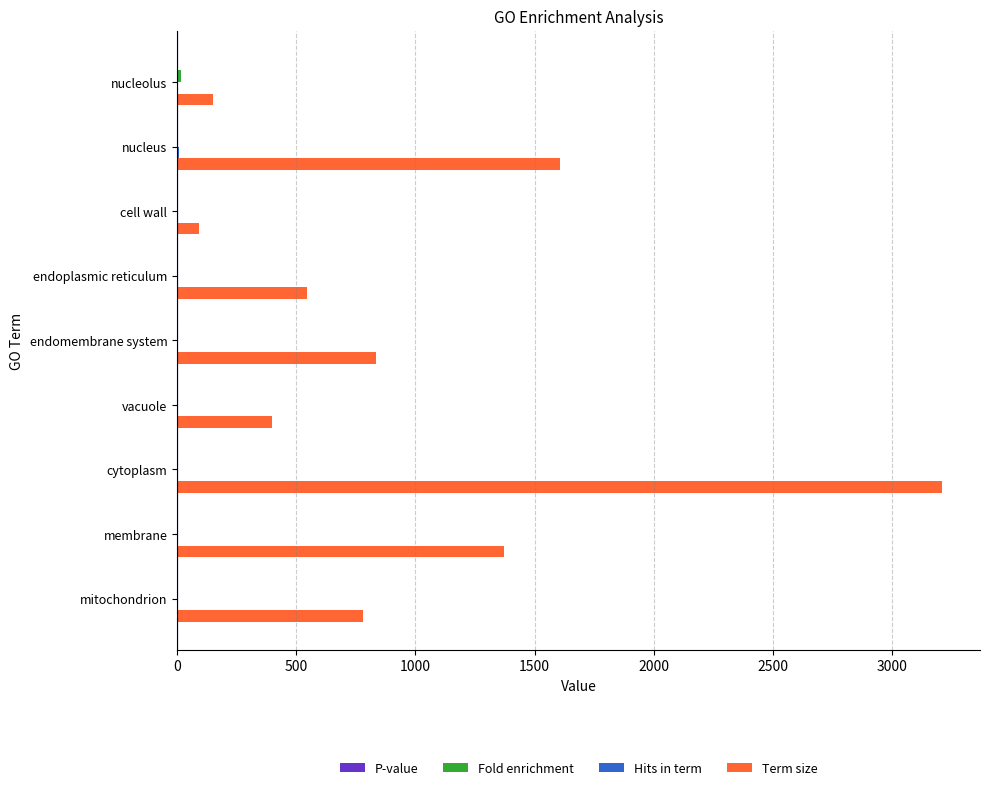

Which series changed the most between cytoplasm and mitochondrion?

Term size